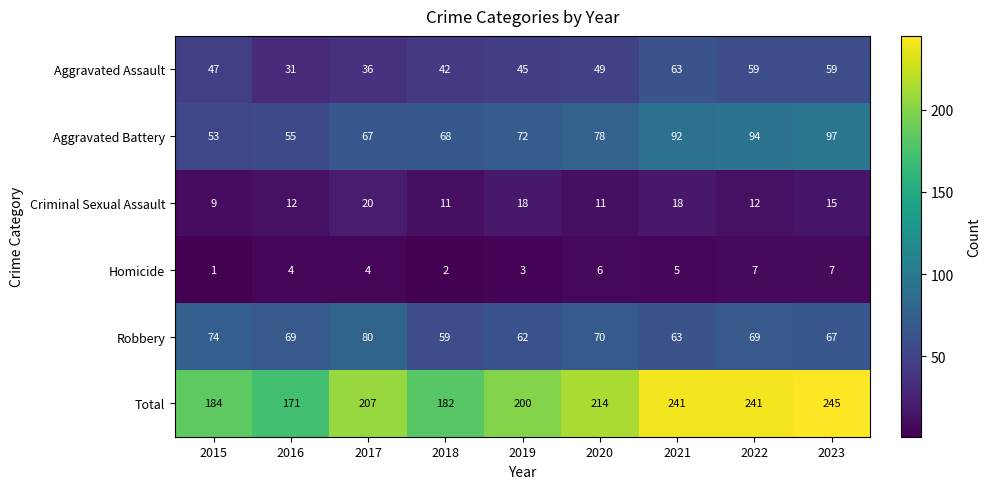

What is the average value of the Robbery series?

68